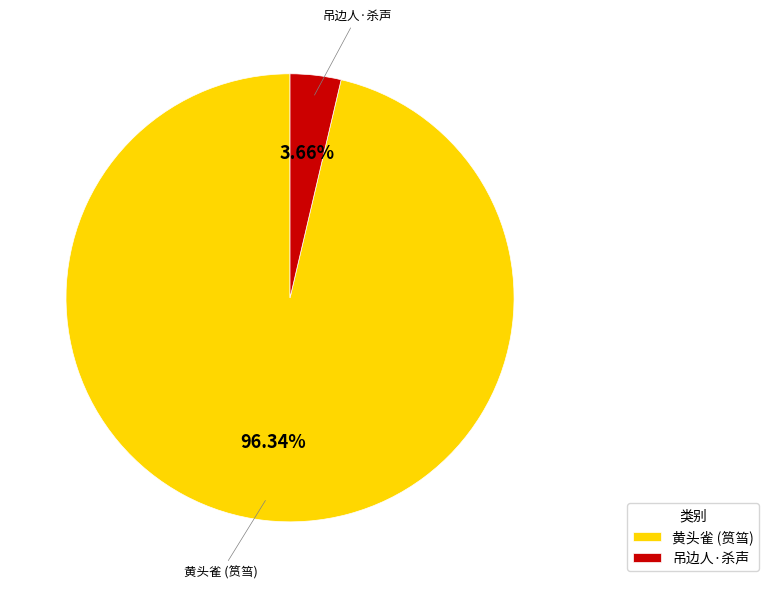

Between 黄头雀 (筼筜) and 吊边人·杀声, which is larger?

黄头雀 (筼筜)